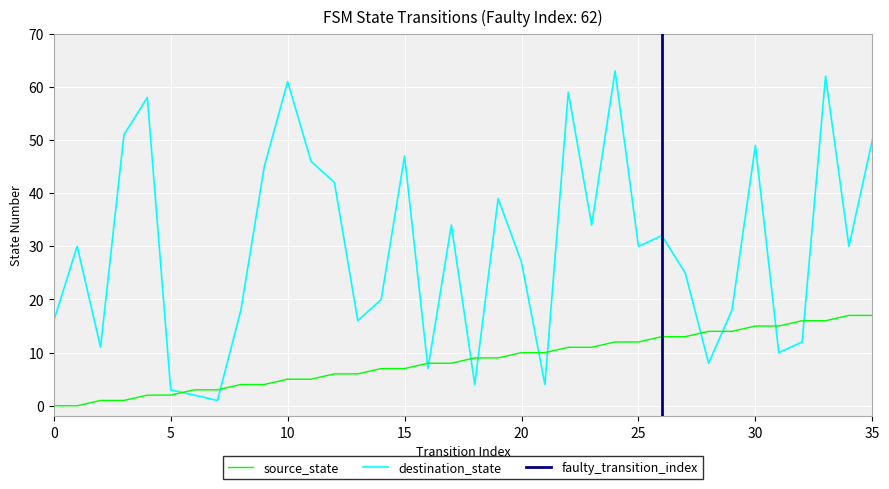

Reading left to right, transcribe all the data shown in this chart.

source_state: 0=0	1=0	2=1	3=1	4=2	5=2	6=3	7=3	8=4	9=4	10=5	11=5	12=6	13=6	14=7	15=7	16=8	17=8	18=9	19=9	20=10	21=10	22=11	23=11	24=12	25=12	26=13	27=13	28=14	29=14	30=15	31=15	32=16	33=16	34=17	35=17
destination_state: 0=16	1=30	2=11	3=51	4=58	5=3	6=2	7=1	8=18	9=45	10=61	11=46	12=42	13=16	14=20	15=47	16=7	17=34	18=4	19=39	20=27	21=4	22=59	23=34	24=63	25=30	26=32	27=25	28=8	29=18	30=49	31=10	32=12	33=62	34=30	35=50